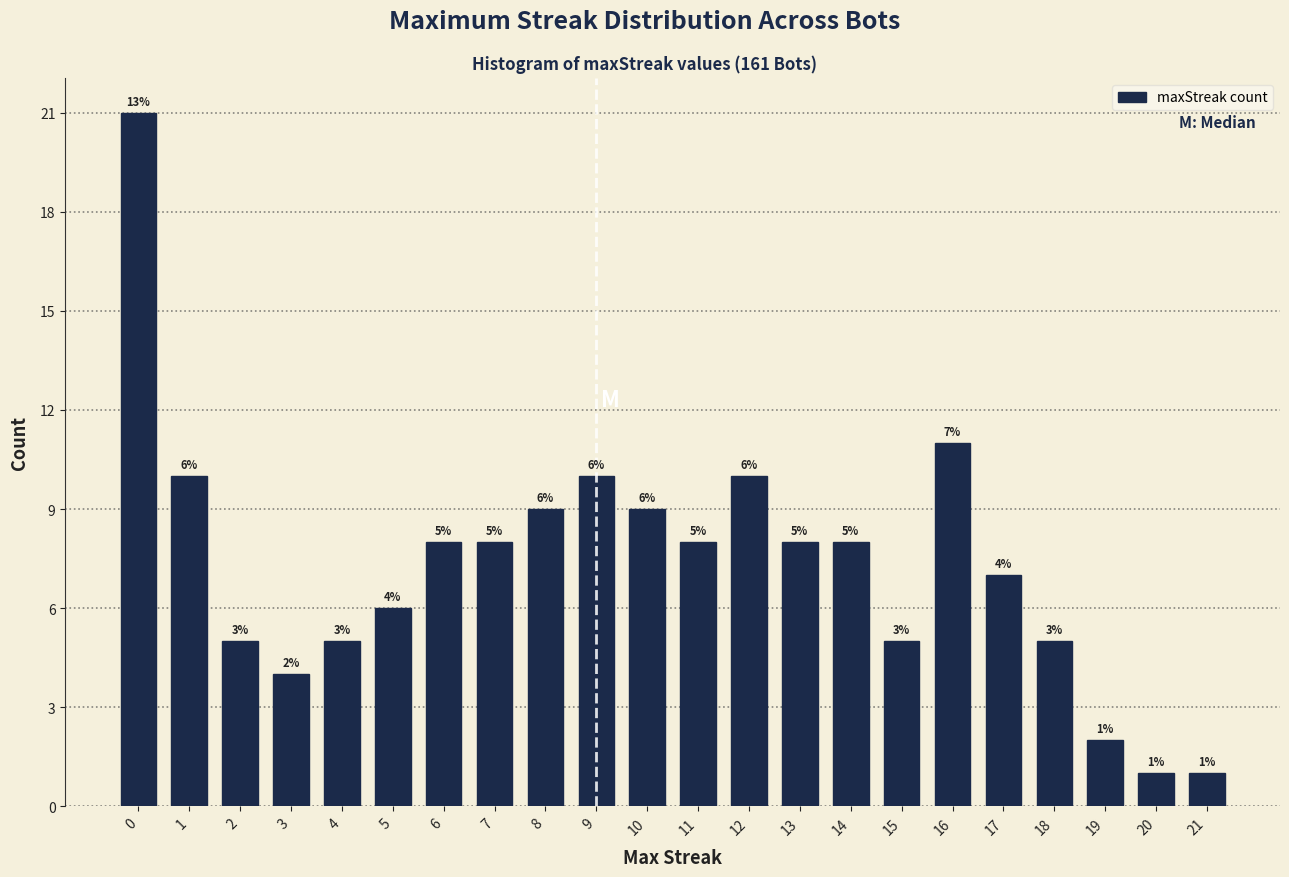

Reading left to right, transcribe all the data shown in this chart.

0=21	1=10	2=5	3=4	4=5	5=6	6=8	7=8	8=9	9=10	10=9	11=8	12=10	13=8	14=8	15=5	16=11	17=7	18=5	19=2	20=1	21=1